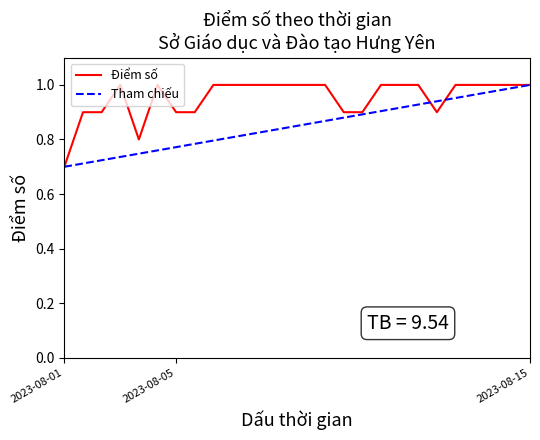

What is the value of the 21st point from the left?

0.9